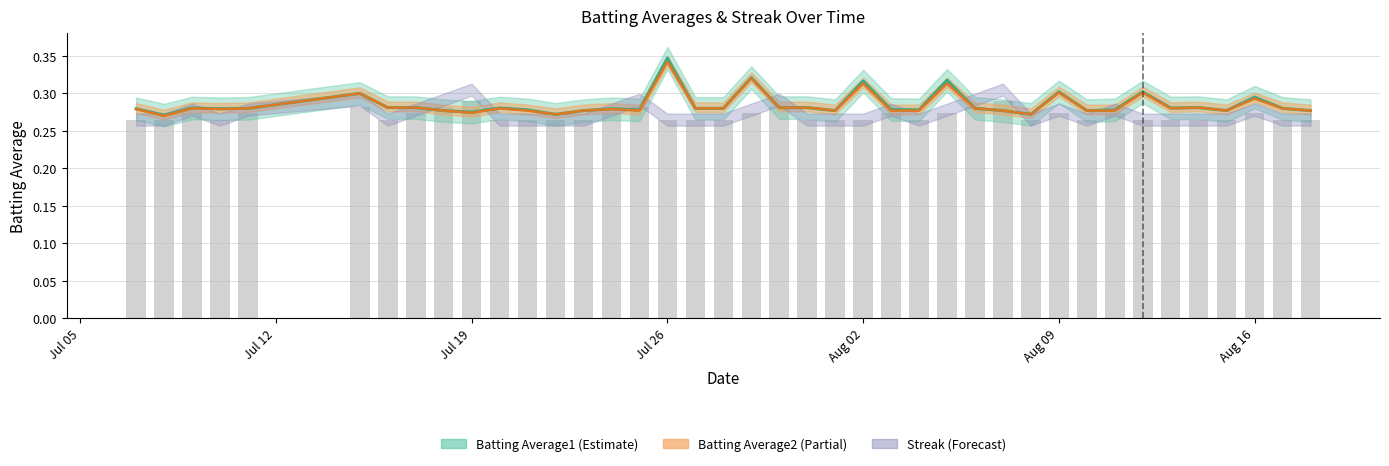

At which label is the value closest to 0?

Jul 05